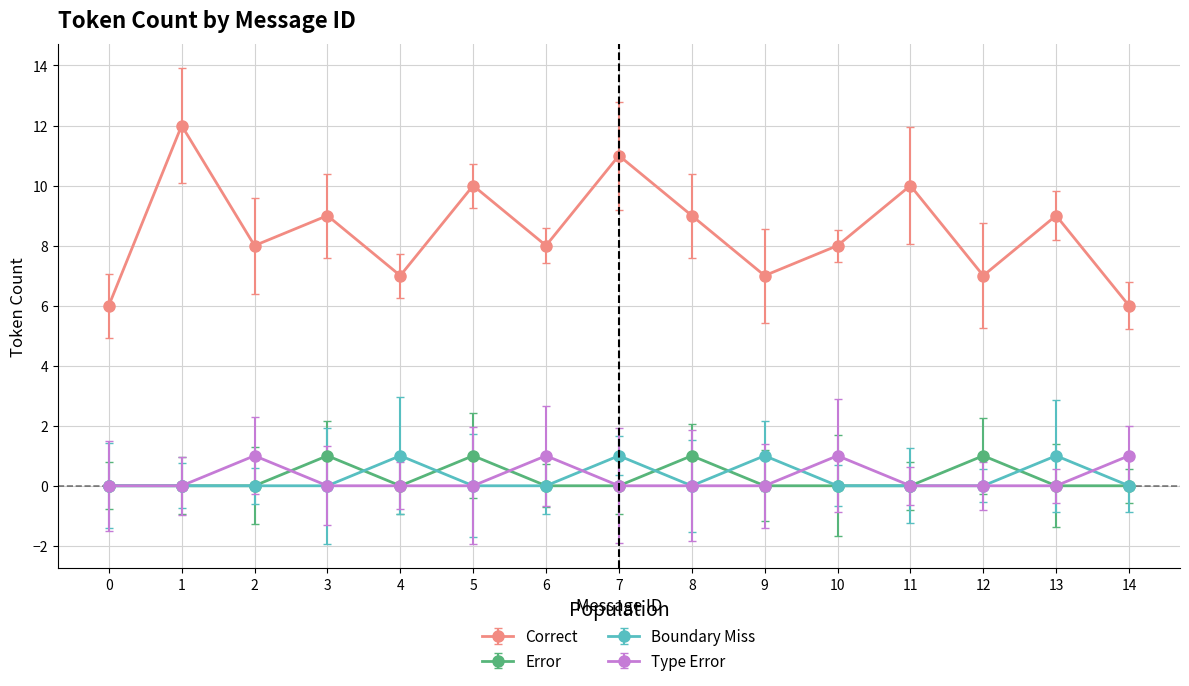

True or false: Boundary Miss and Correct intersect in this chart.

False